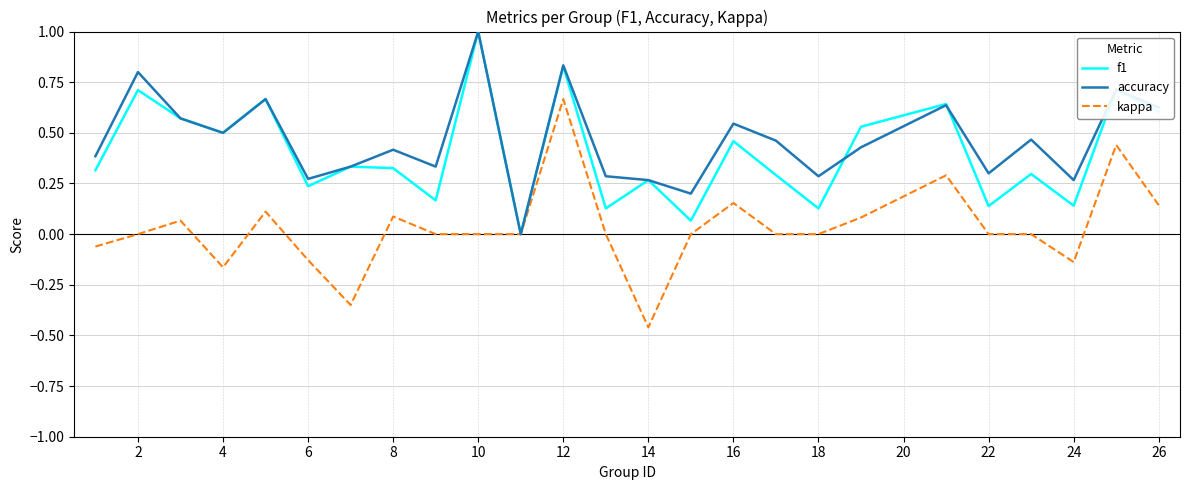

What is the greatest value displayed?

1.0